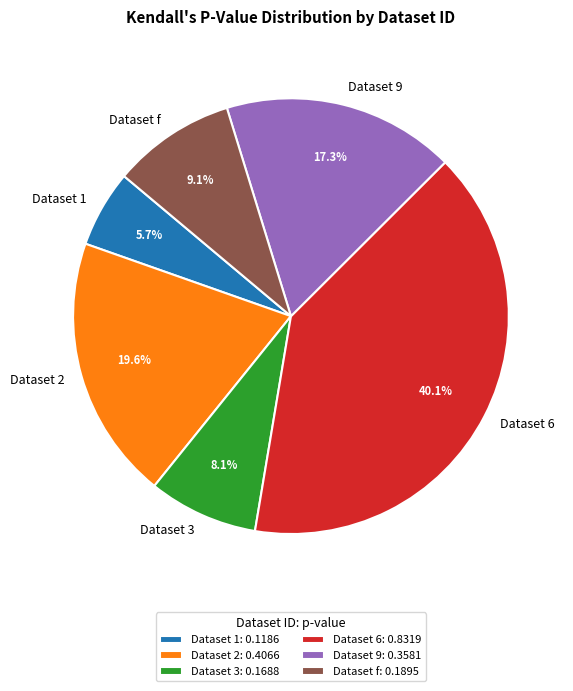

Which has a higher value, Dataset 9 or Dataset f?

Dataset 9